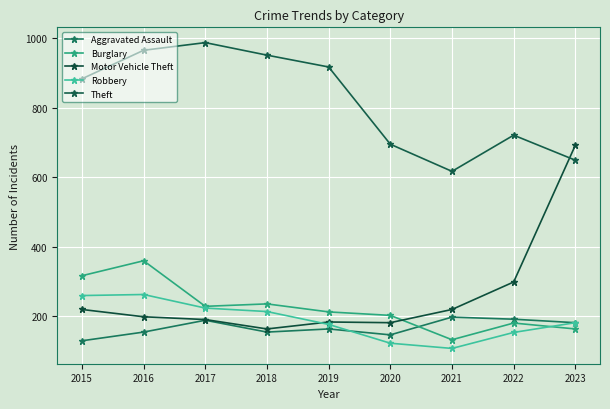

What is the value of the Burglary point at the 4th from the left?

236